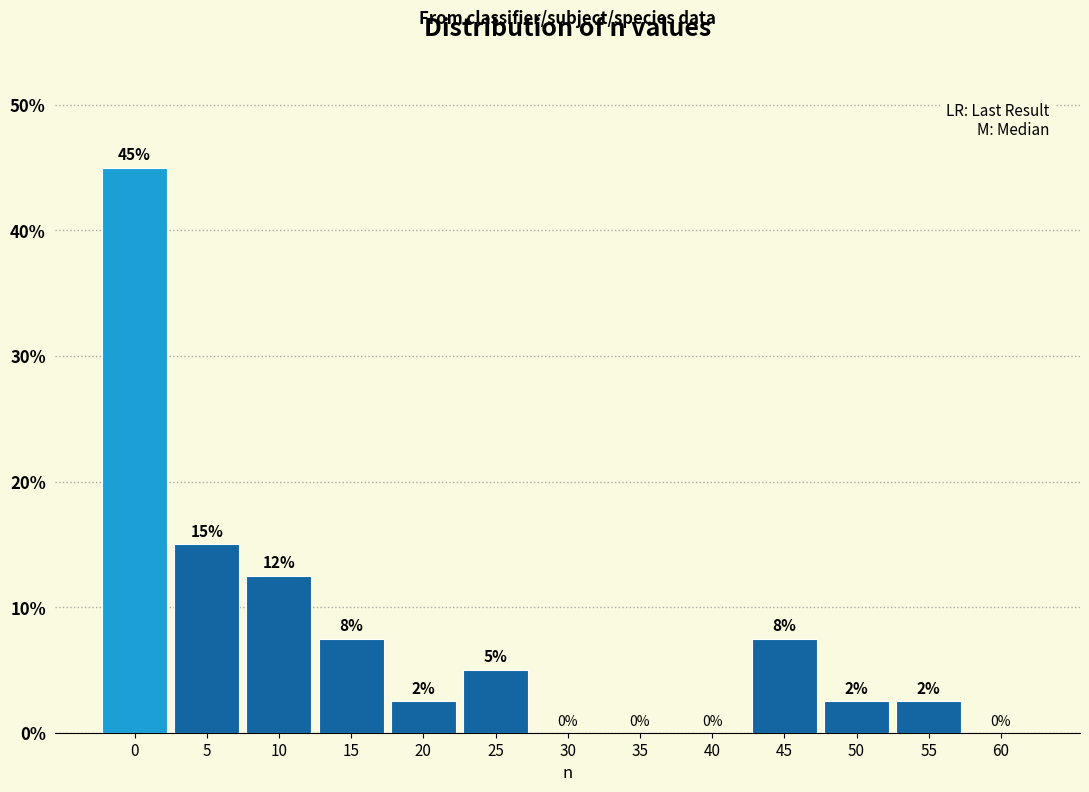

What is the sum of the values at 0 and 5?

60.0